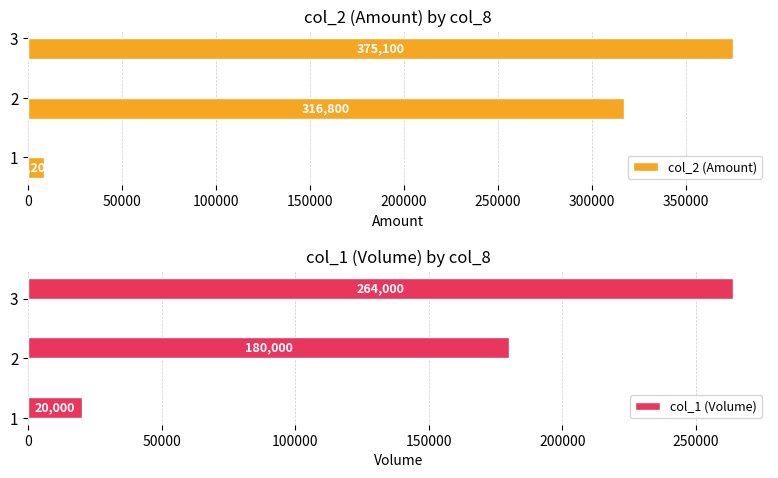

The value of col_1 (Volume) at 2 is 180000. True or false?

True